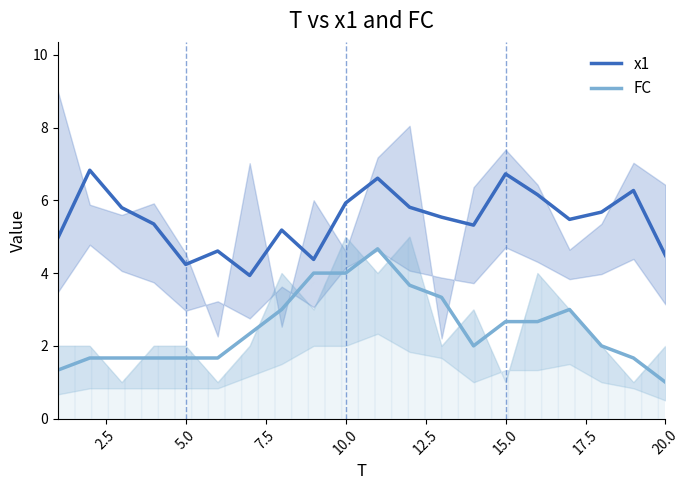

True or false: FC and x1 cross at least once.

False